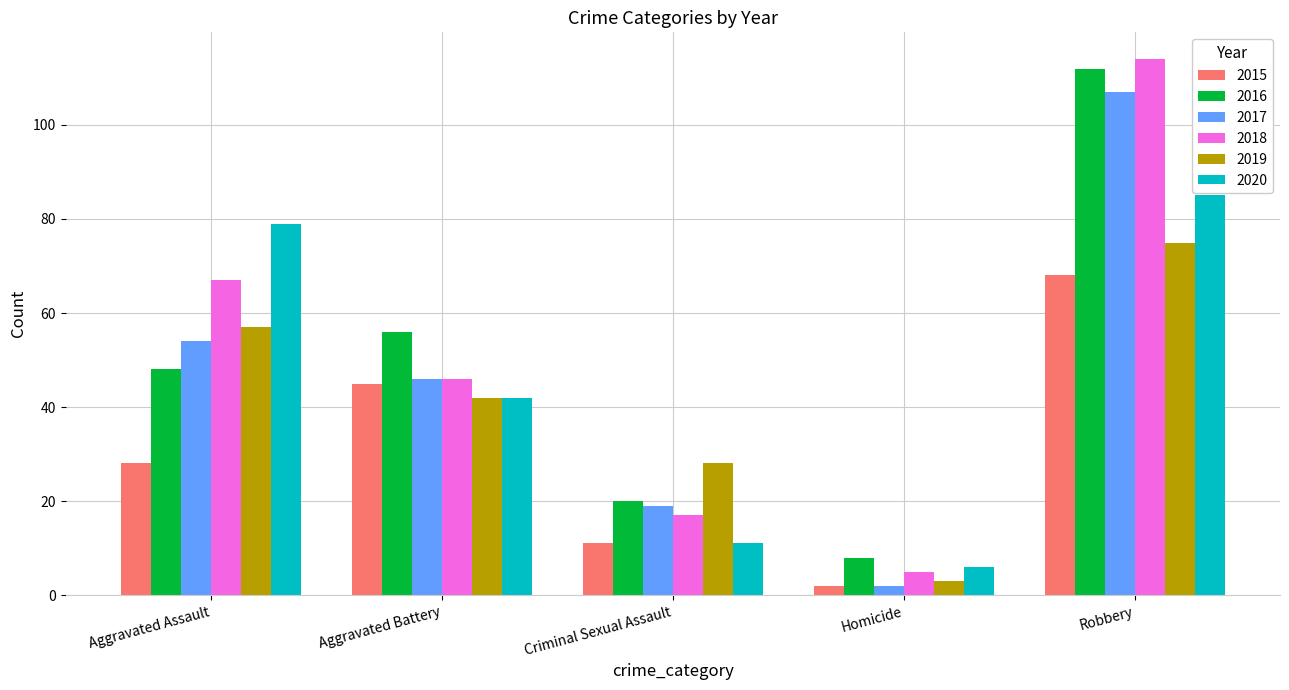

What position from the right is Aggravated Assault?

5